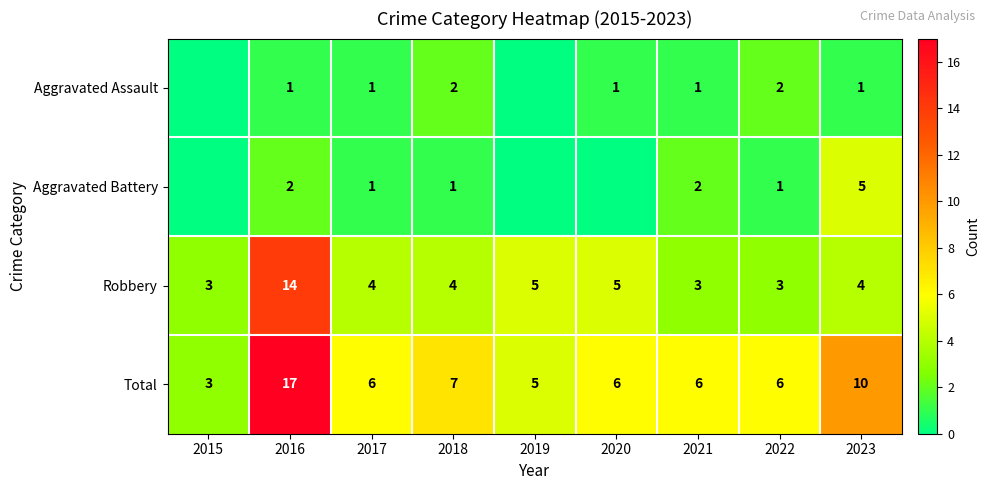

Between 2022 and 2015, which is larger?

2022